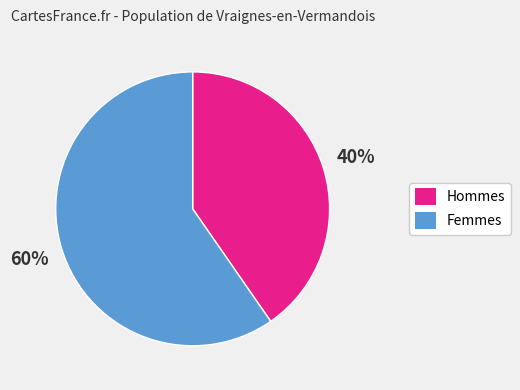

To the nearest percent, what is the average slice percentage?

50%